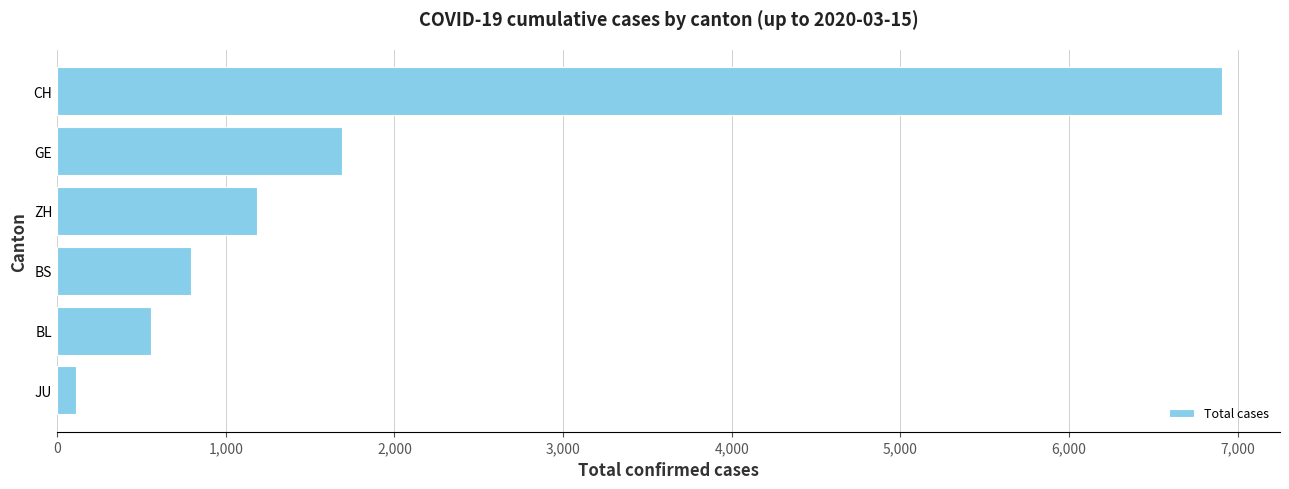

The value at ZH is 1186. True or false?

True